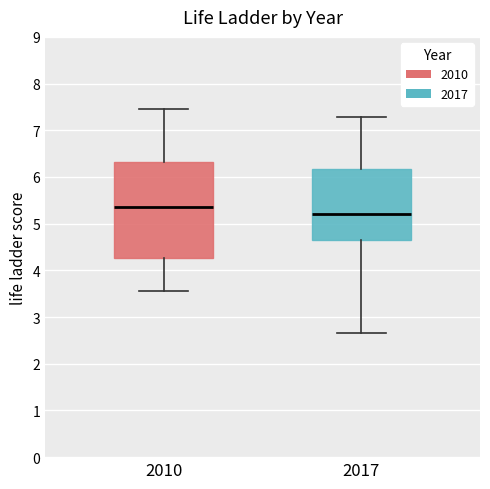

Which box's median line is the highest?

2010